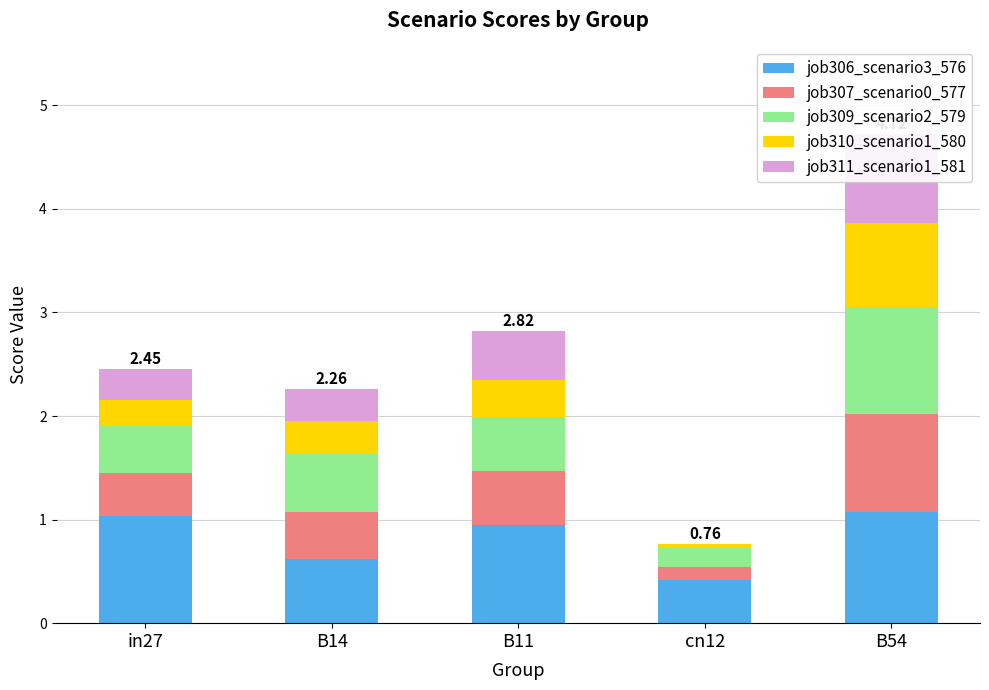

What is the label of the 3rd bar from the left?

B11